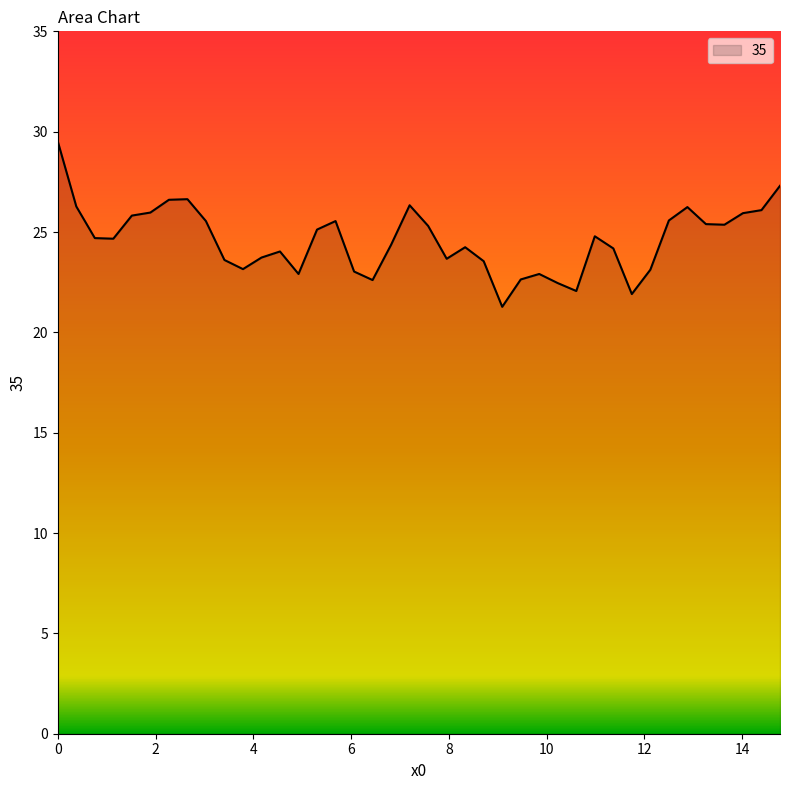

True or false: the data has more than 1 interior local peaks.

True